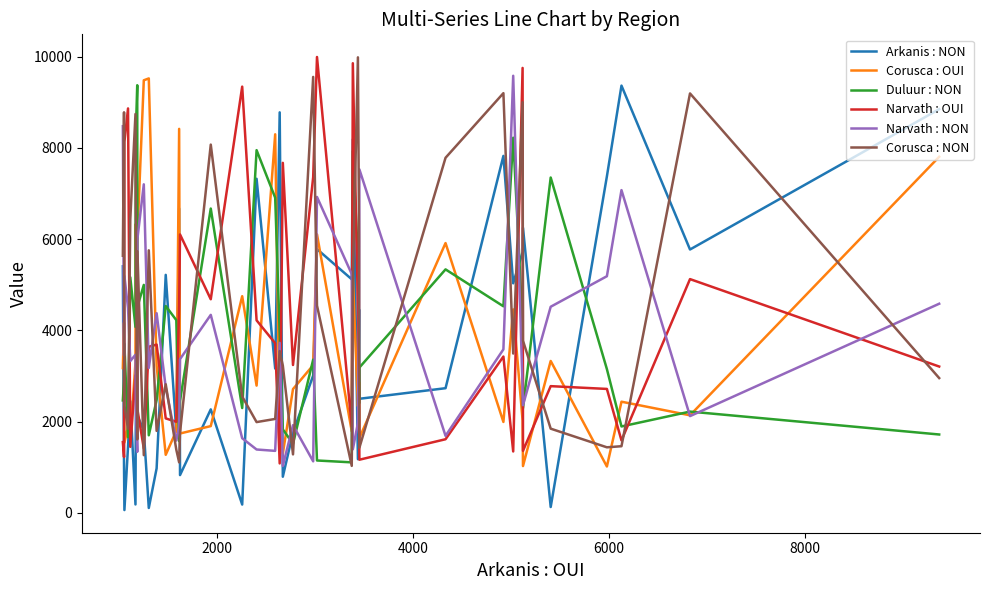

True or false: Corusca : NON and Narvath : OUI intersect in this chart.

True